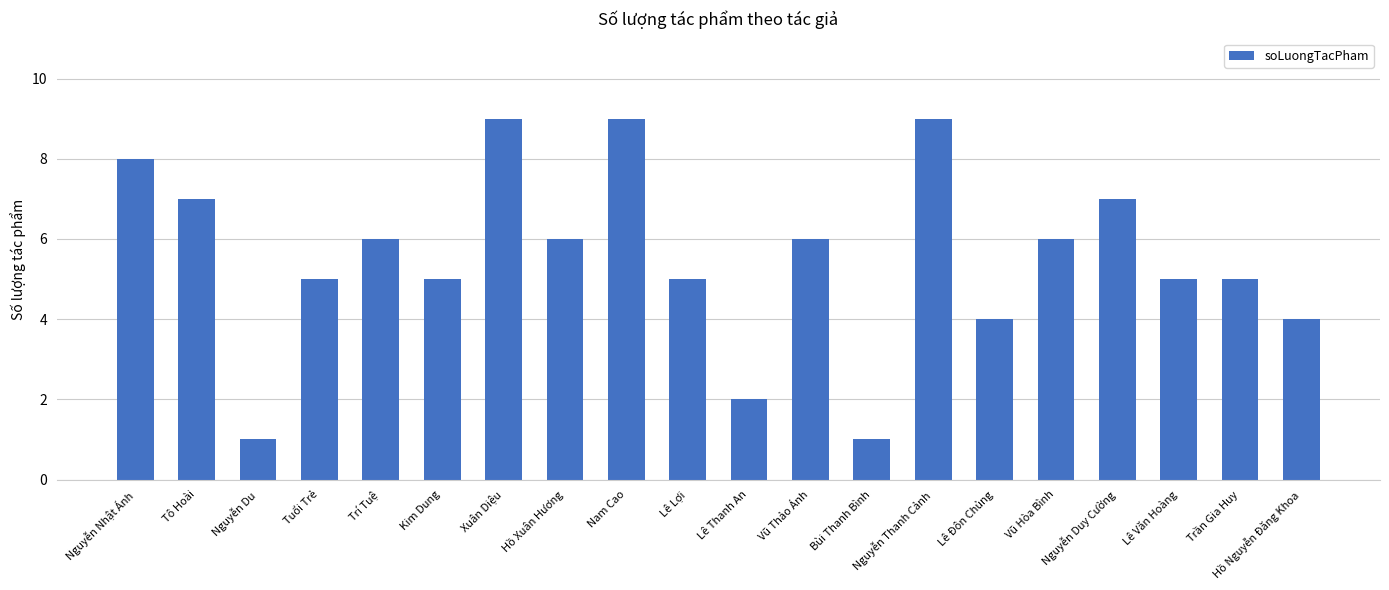

Between Vũ Thảo Ánh and Nguyễn Duy Cường, which is larger?

Nguyễn Duy Cường